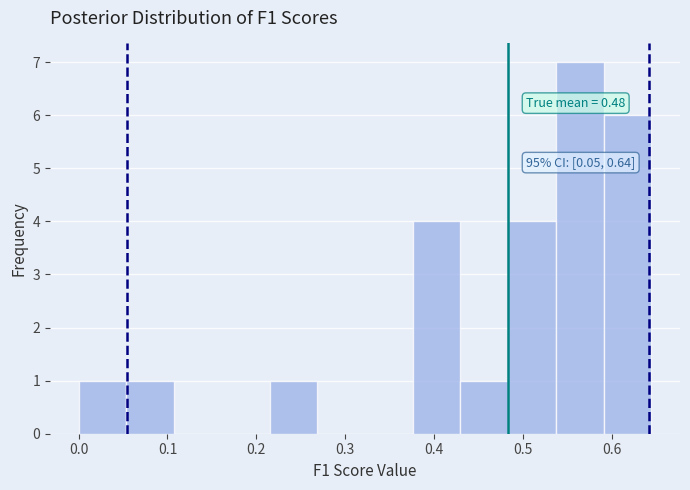

Over which range of the x-axis is the bar tallest?

0.54 to 0.59